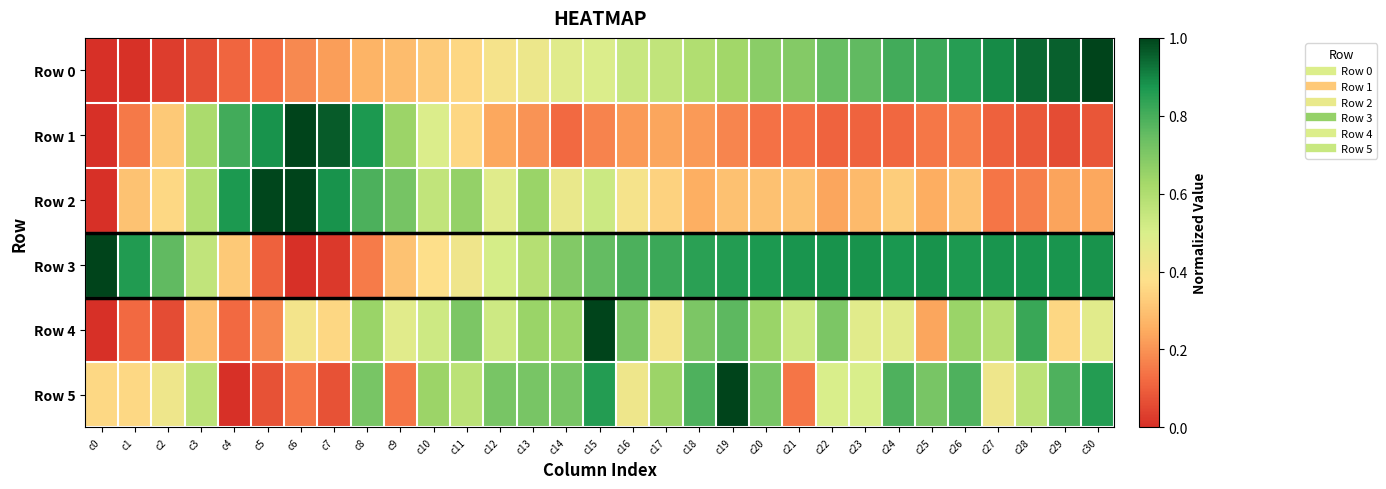

Reading left to right, what are all the values shown in this chart?

Row 0: c0=0.0	c1=0.0	c2=0.0	c3=0.1	c4=0.1	c5=0.1	c6=0.2	c7=0.2	c8=0.3	c9=0.3	c10=0.3	c11=0.4	c12=0.4	c13=0.4	c14=0.5	c15=0.5	c16=0.5	c17=0.6	c18=0.6	c19=0.6	c20=0.7	c21=0.7	c22=0.7	c23=0.8	c24=0.8	c25=0.8	c26=0.9	c27=0.9	c28=0.9	c29=1.0	c30=1.0
Row 1: c0=0.0	c1=0.2	c2=0.3	c3=0.6	c4=0.8	c5=0.9	c6=1.0	c7=1.0	c8=0.9	c9=0.6	c10=0.5	c11=0.4	c12=0.2	c13=0.2	c14=0.1	c15=0.2	c16=0.2	c17=0.2	c18=0.2	c19=0.2	c20=0.1	c21=0.1	c22=0.1	c23=0.1	c24=0.1	c25=0.1	c26=0.2	c27=0.1	c28=0.1	c29=0.1	c30=0.1
Row 2: c0=0.0	c1=0.3	c2=0.4	c3=0.6	c4=0.9	c5=1.0	c6=1.0	c7=0.9	c8=0.8	c9=0.7	c10=0.6	c11=0.7	c12=0.5	c13=0.6	c14=0.4	c15=0.5	c16=0.4	c17=0.3	c18=0.3	c19=0.3	c20=0.3	c21=0.3	c22=0.2	c23=0.3	c24=0.3	c25=0.3	c26=0.3	c27=0.1	c28=0.2	c29=0.2	c30=0.2
Row 3: c0=1.0	c1=0.9	c2=0.8	c3=0.6	c4=0.3	c5=0.1	c6=0.0	c7=0.0	c8=0.2	c9=0.3	c10=0.4	c11=0.4	c12=0.5	c13=0.6	c14=0.7	c15=0.8	c16=0.8	c17=0.8	c18=0.8	c19=0.9	c20=0.9	c21=0.9	c22=0.9	c23=0.9	c24=0.9	c25=0.9	c26=0.9	c27=0.9	c28=0.9	c29=0.9	c30=0.9
Row 4: c0=0.0	c1=0.1	c2=0.1	c3=0.3	c4=0.1	c5=0.2	c6=0.4	c7=0.4	c8=0.6	c9=0.5	c10=0.5	c11=0.7	c12=0.5	c13=0.6	c14=0.6	c15=1.0	c16=0.7	c17=0.4	c18=0.7	c19=0.8	c20=0.6	c21=0.5	c22=0.7	c23=0.5	c24=0.5	c25=0.2	c26=0.6	c27=0.6	c28=0.8	c29=0.4	c30=0.5
Row 5: c0=0.4	c1=0.4	c2=0.4	c3=0.6	c4=0.0	c5=0.1	c6=0.1	c7=0.1	c8=0.7	c9=0.1	c10=0.6	c11=0.6	c12=0.7	c13=0.7	c14=0.7	c15=0.9	c16=0.4	c17=0.6	c18=0.8	c19=1.0	c20=0.7	c21=0.1	c22=0.5	c23=0.5	c24=0.8	c25=0.7	c26=0.8	c27=0.4	c28=0.6	c29=0.8	c30=0.9